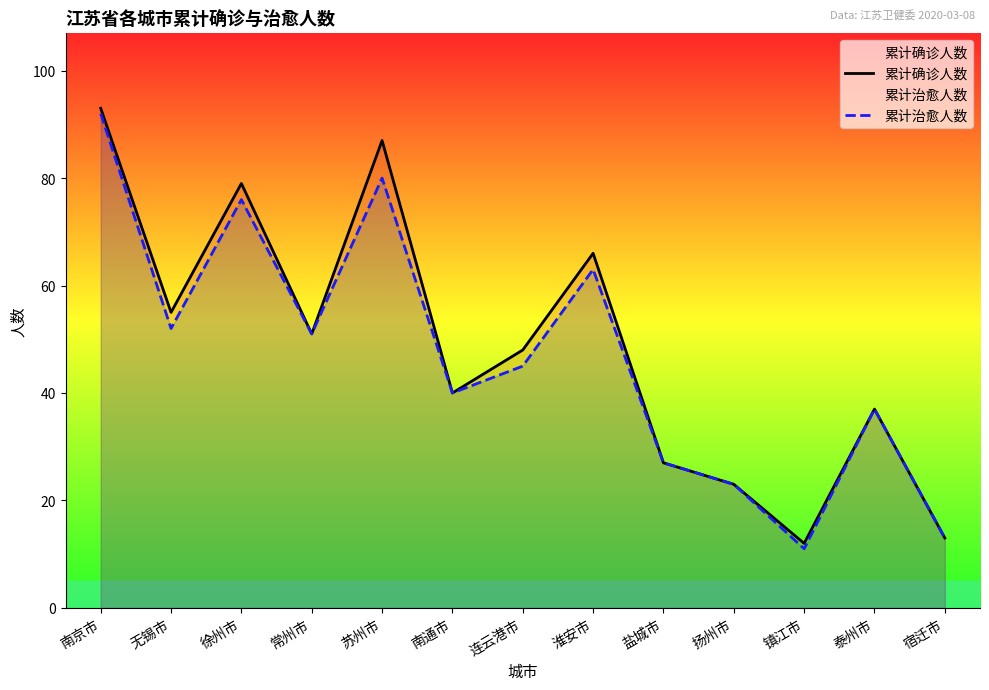

At which category is the sum across all series the highest?

南京市